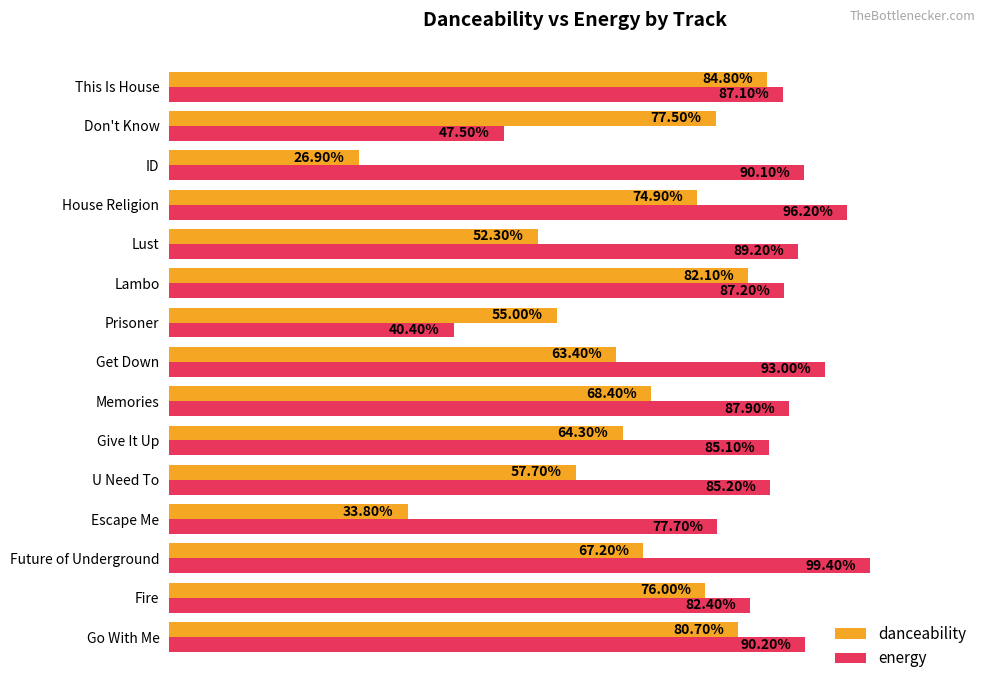

List the series in order of their peak value, lowest first.

danceability, energy